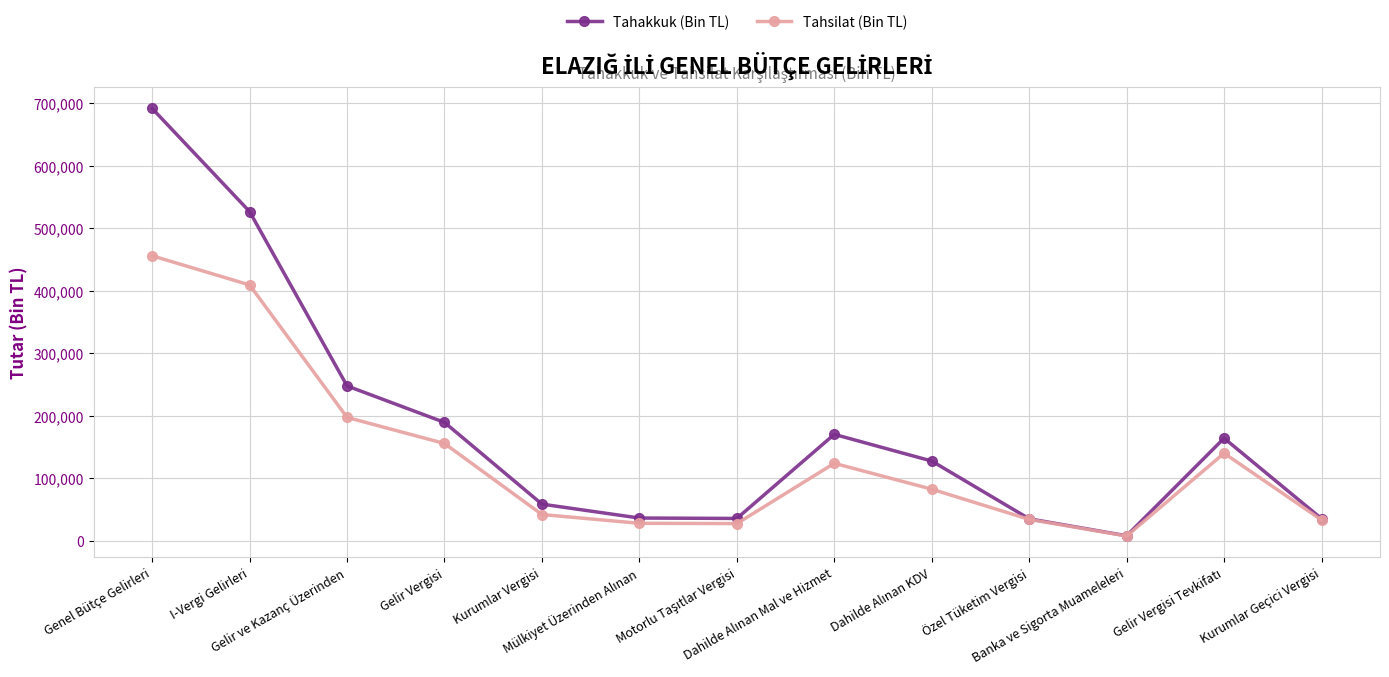

What is the minimum value shown in the chart?

7390